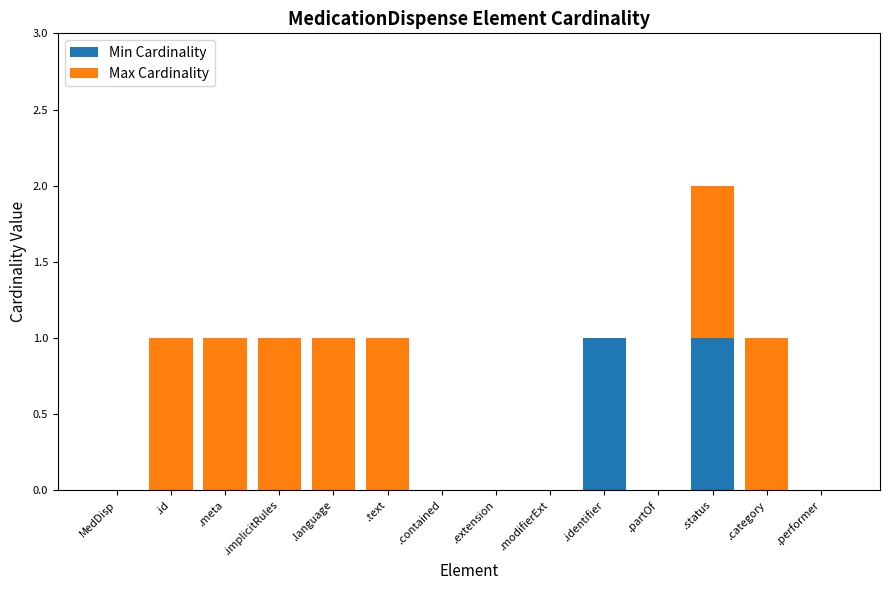

What are all the series names shown in the legend?

Min Cardinality, Max Cardinality